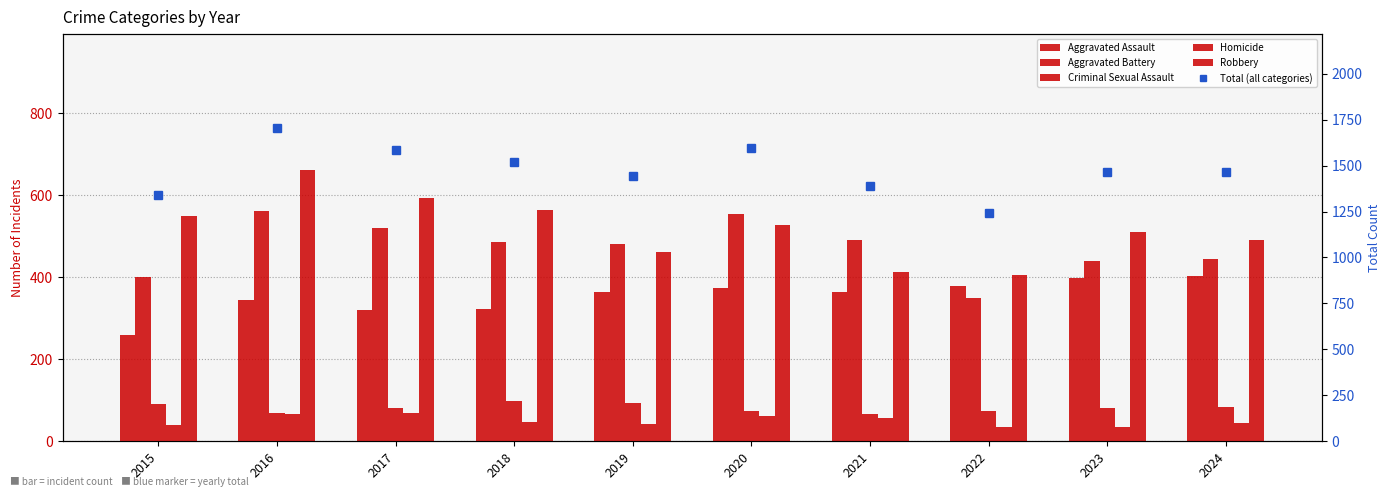

What is the total value across all series at 2015?

2676